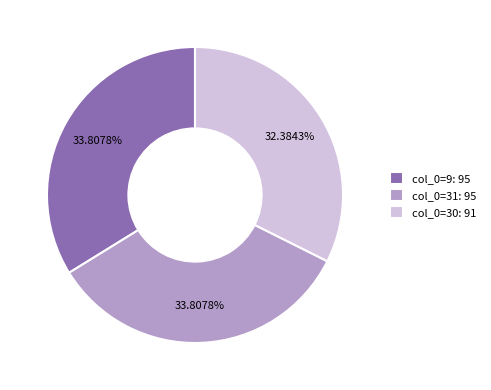

Do col_0=31: 95 and col_0=9: 95 together represent more than half of the pie?

Yes